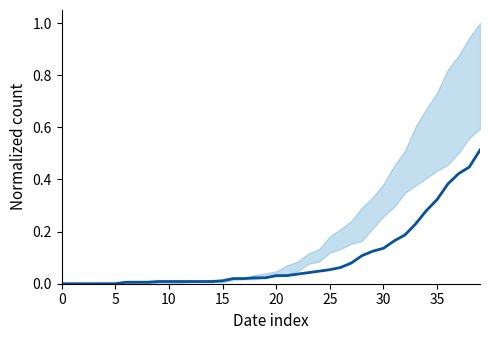

Does the chart display data point markers on the line(s)?

No